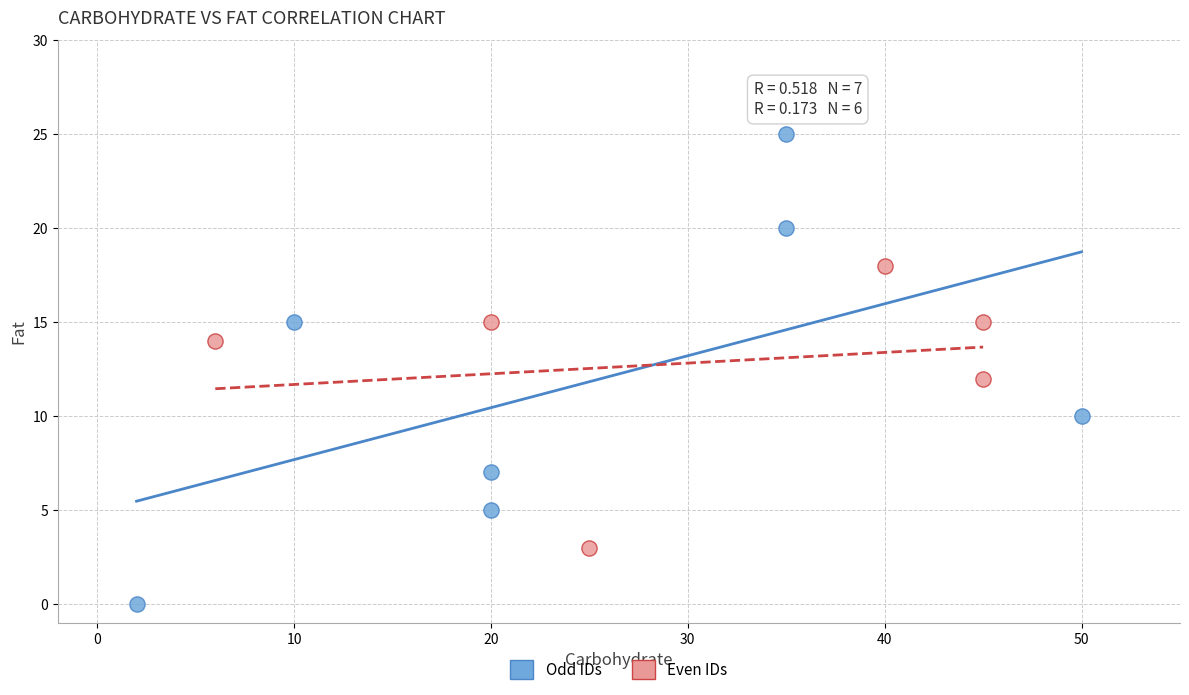

Which series has the largest Y range (max minus min)?

Odd IDs